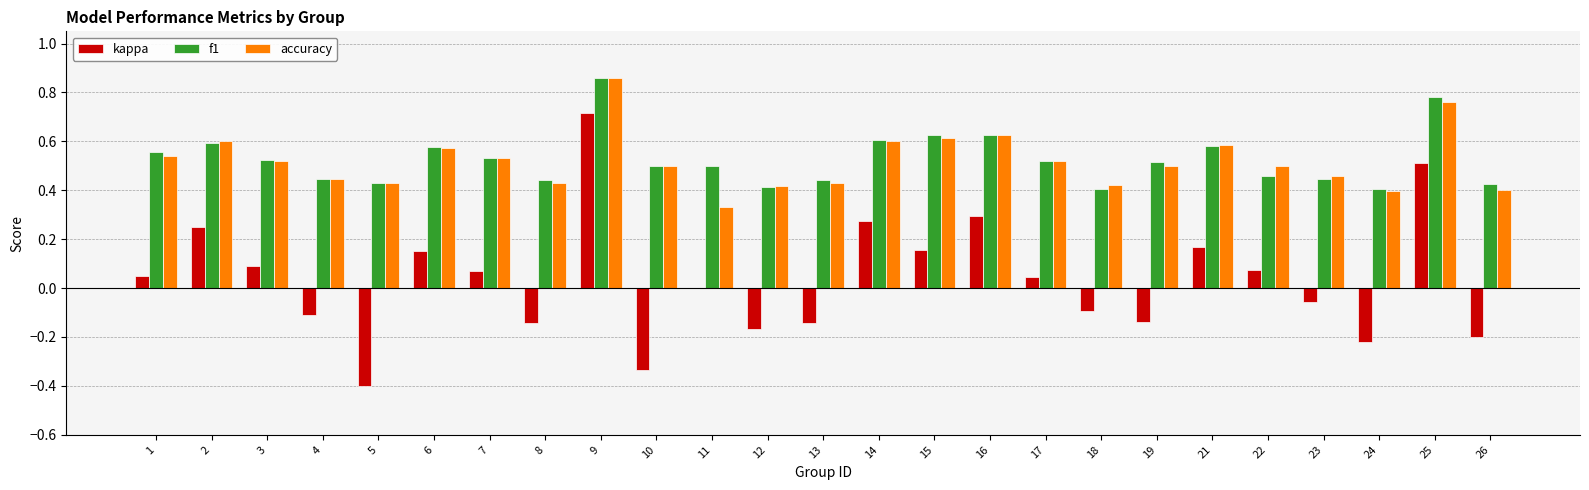

The value of f1 at 7 is 0.5. True or false?

True